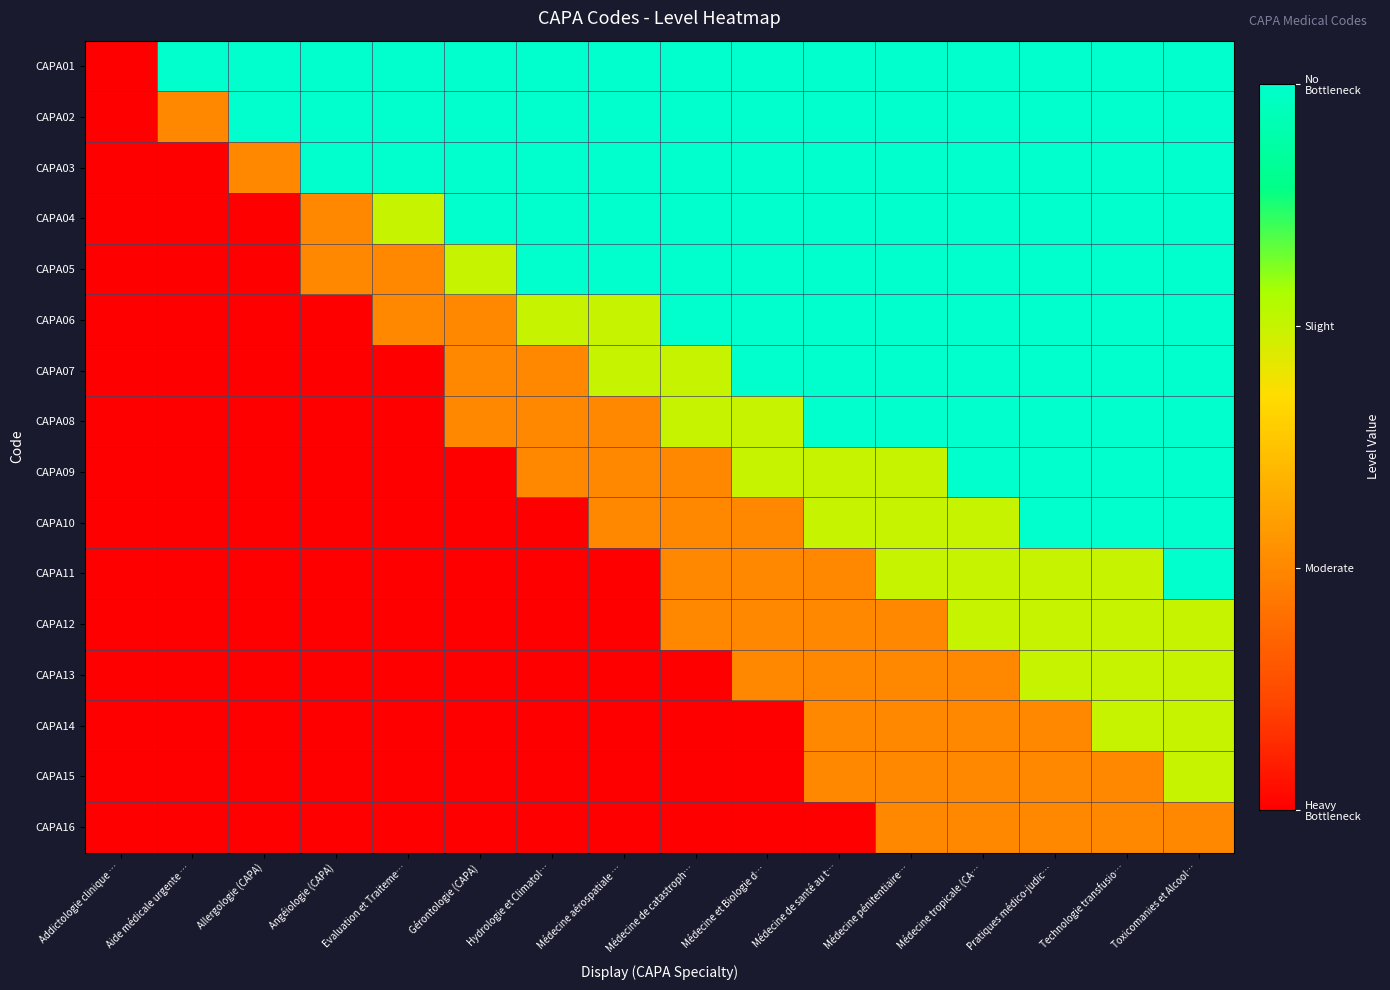

How many distinct data groups are displayed?

16